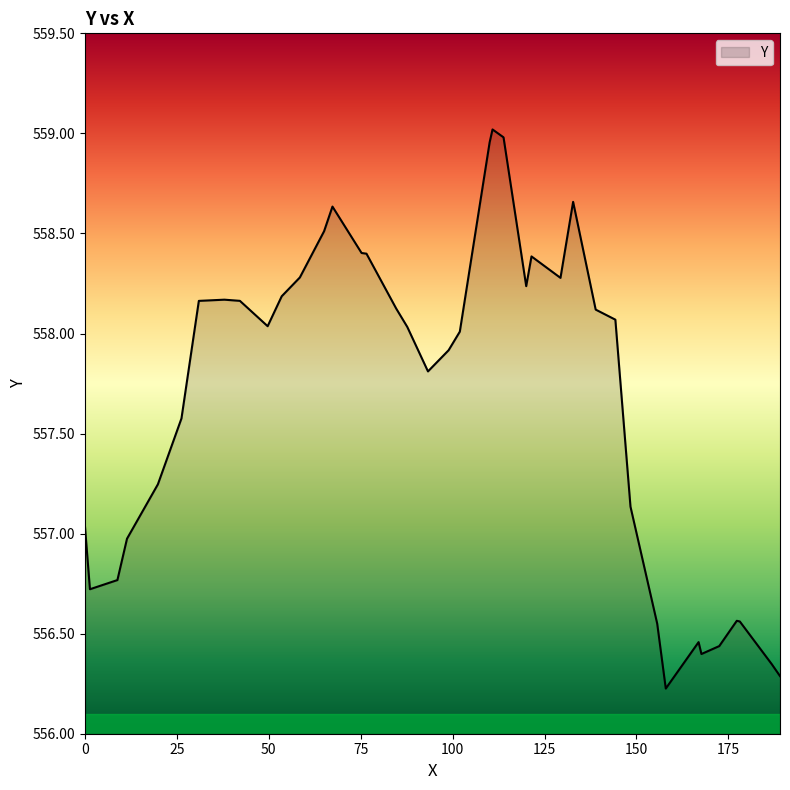

Does the chart have visible grid lines?

No